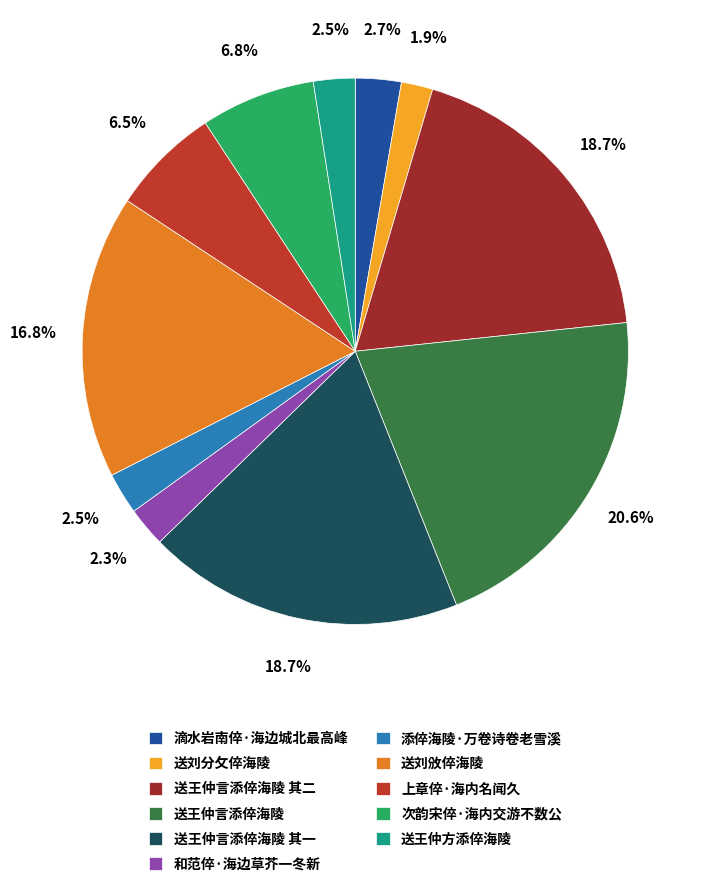

What is the change in value from 送刘分攵倅海陵 to 上章倅·海内名闻久?

+251782